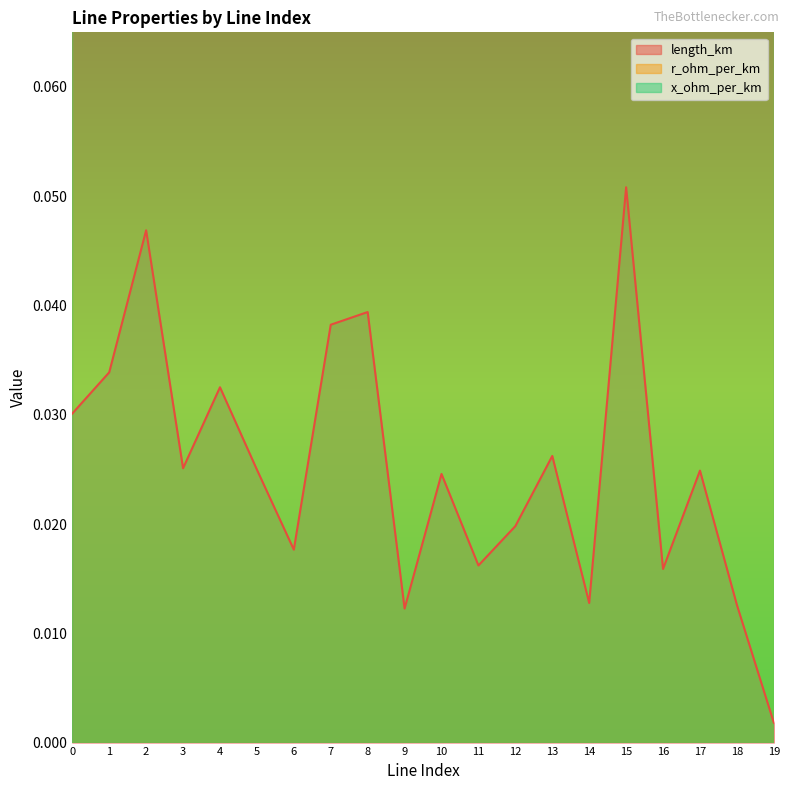

Reading left to right, what are all the values shown in this chart?

length_km: 0=0.0	1=0.0	2=0.0	3=0.0	4=0.0	5=0.0	6=0.0	7=0.0	8=0.0	9=0.0	10=0.0	11=0.0	12=0.0	13=0.0	14=0.0	15=0.1	16=0.0	17=0.0	18=0.0	19=0.0
r_ohm_per_km: 0=0.1	1=0.1	2=0.1	3=0.1	4=0.1	5=0.1	6=0.1	7=0.1	8=0.1	9=0.1	10=0.1	11=0.1	12=0.1	13=0.1	14=0.1	15=0.1	16=0.1	17=0.1	18=0.1	19=0.1
x_ohm_per_km: 0=0.1	1=0.1	2=0.1	3=0.1	4=0.1	5=0.1	6=0.1	7=0.1	8=0.1	9=0.1	10=0.1	11=0.1	12=0.1	13=0.1	14=0.1	15=0.1	16=0.1	17=0.1	18=0.1	19=0.1